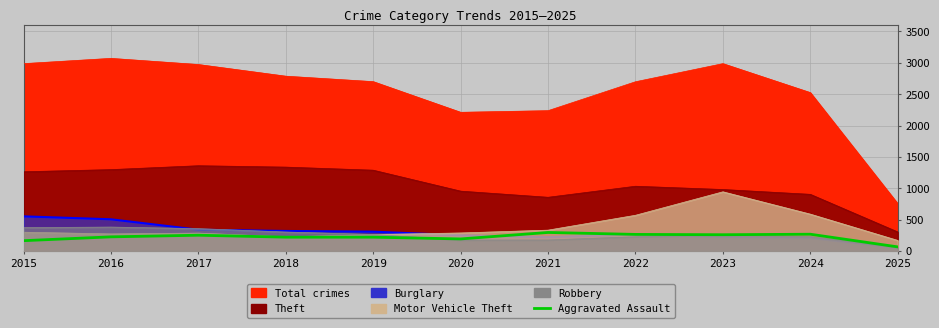

Which label corresponds to the smallest value in the chart?

2025